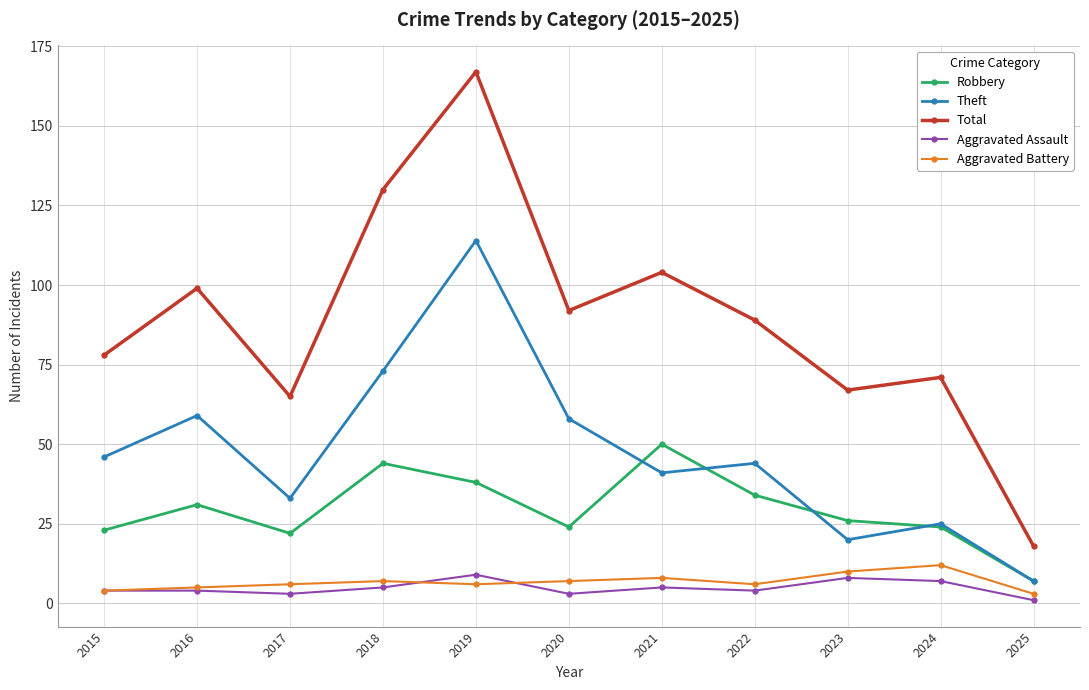

What is the sum of the Aggravated Assault values at 2018 and 2017?

8